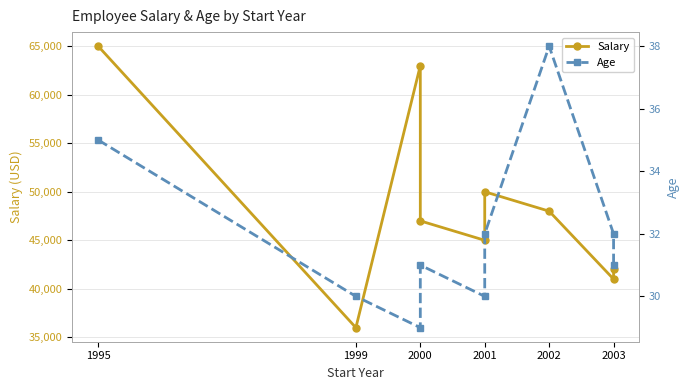

Reading right to left, extract all data points from this chart.

Salary: 42000	41000	48000	50000	45000	47000	63000	36000	65000
Age: 31	32	38	32	30	31	29	30	35